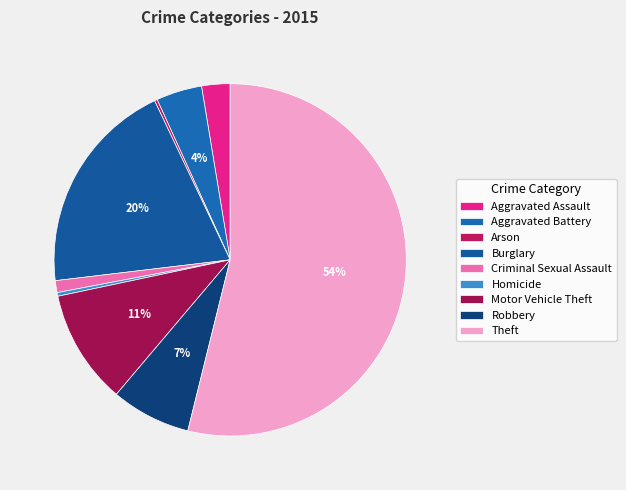

What is the change in value from Burglary to Theft?

+405